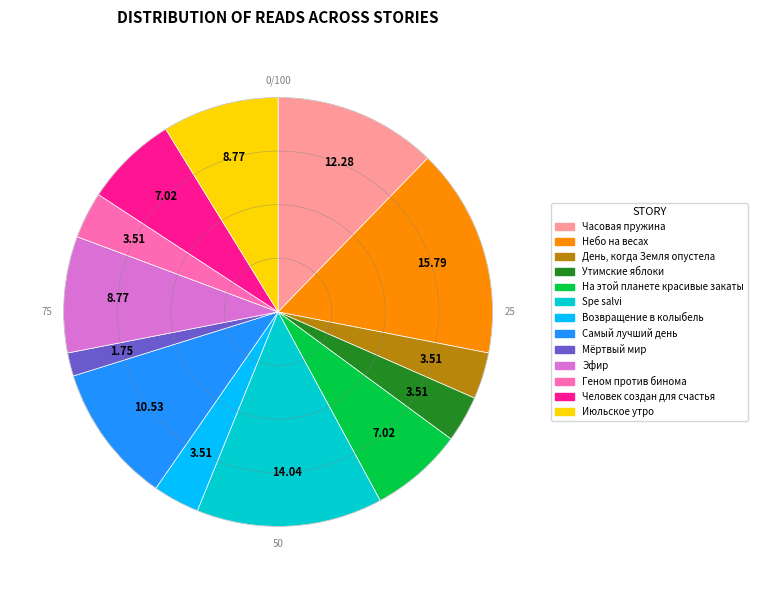

Is there any slice that represents more than half of the pie?

No